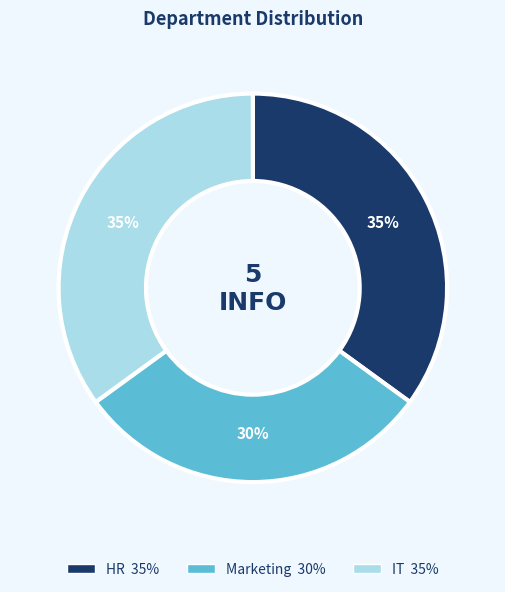

Is Marketing the majority of the pie?

No